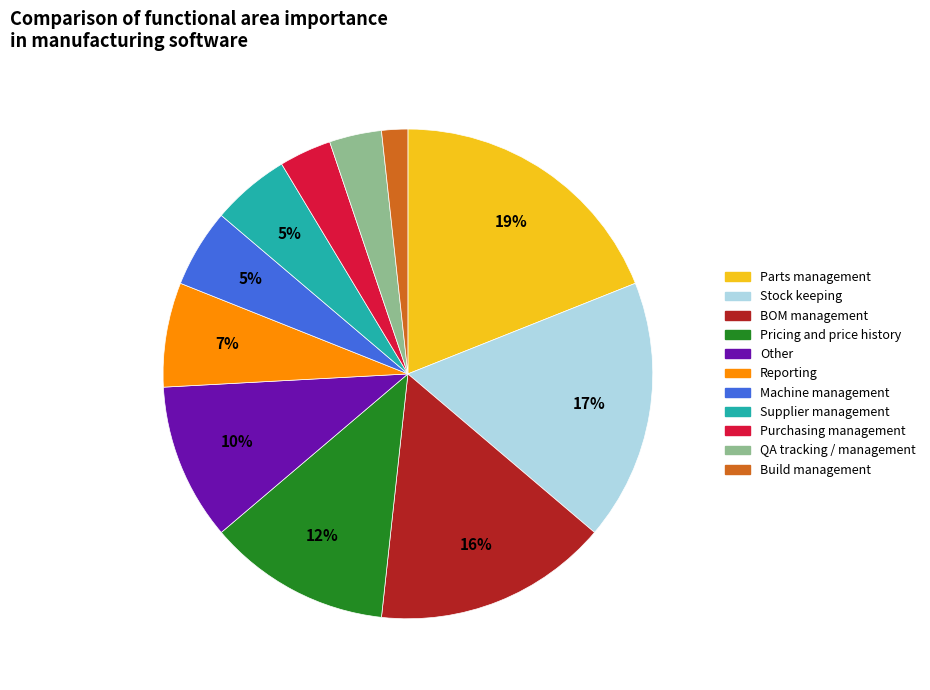

To the nearest percent, what portion does Purchasing management represent?

3%